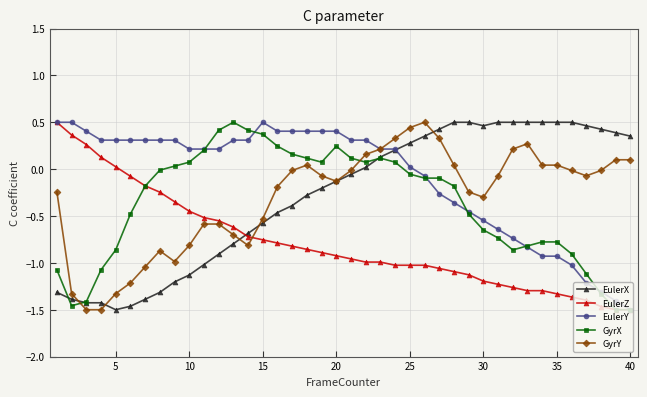

What is the value of the GyrX point at the 24th from the left?

0.1